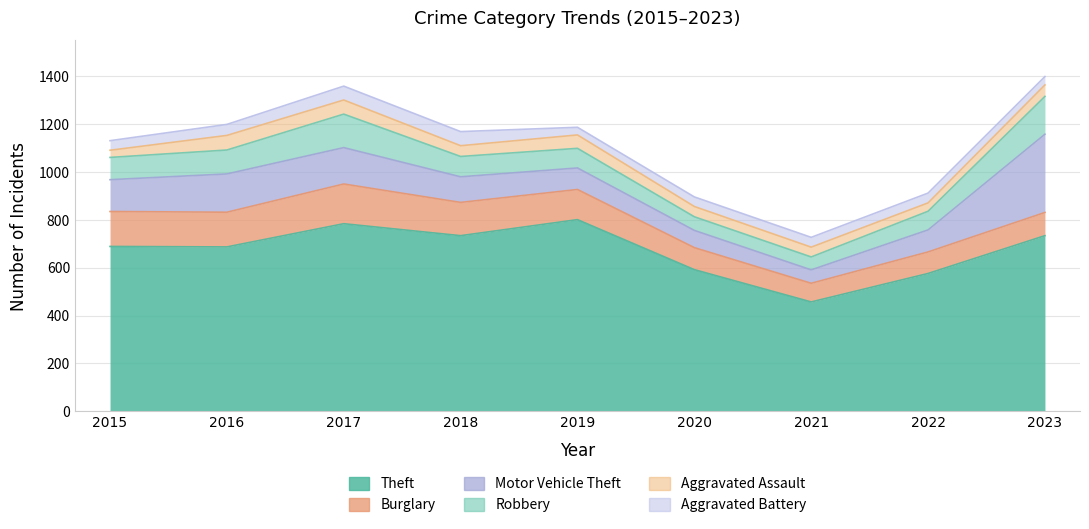

Rank the series by their maximum value, from lowest to highest.

Aggravated Battery, Aggravated Assault, Robbery, Burglary, Motor Vehicle Theft, Theft